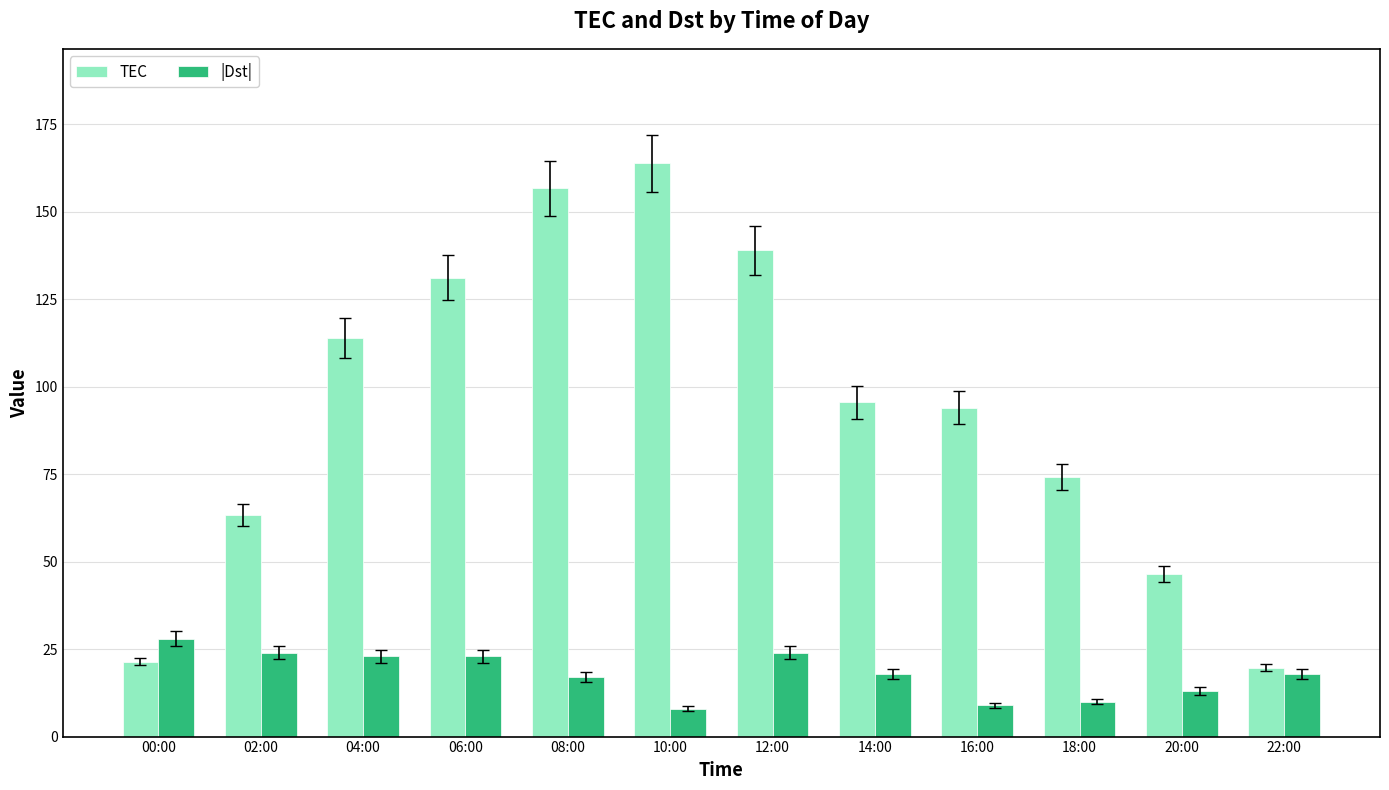

What is the label of the 2nd bar from the left?

02:00